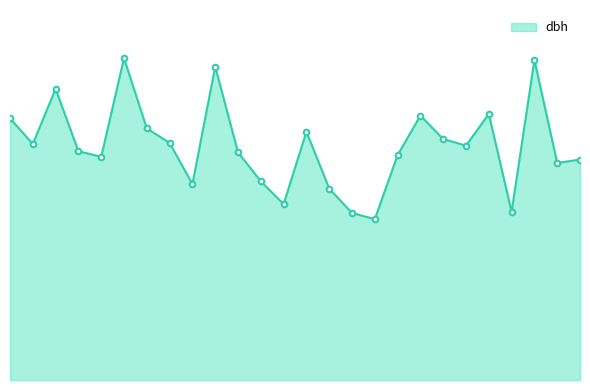

At which category does the chart reach its minimum across all series?

16